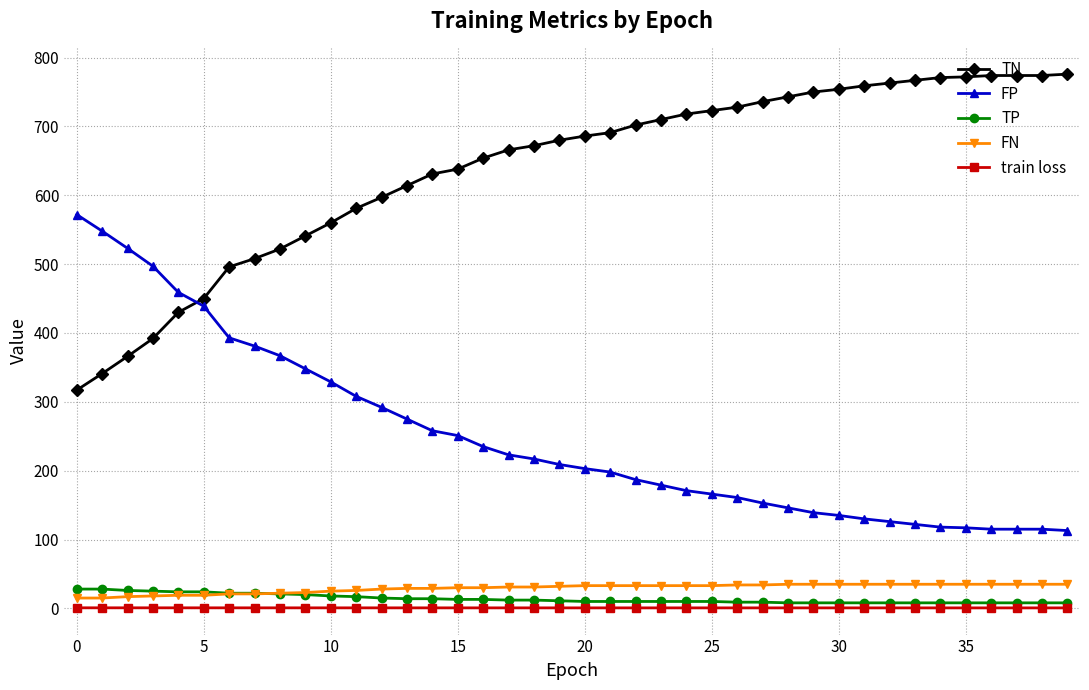

Which series has the largest total across all categories?

TN